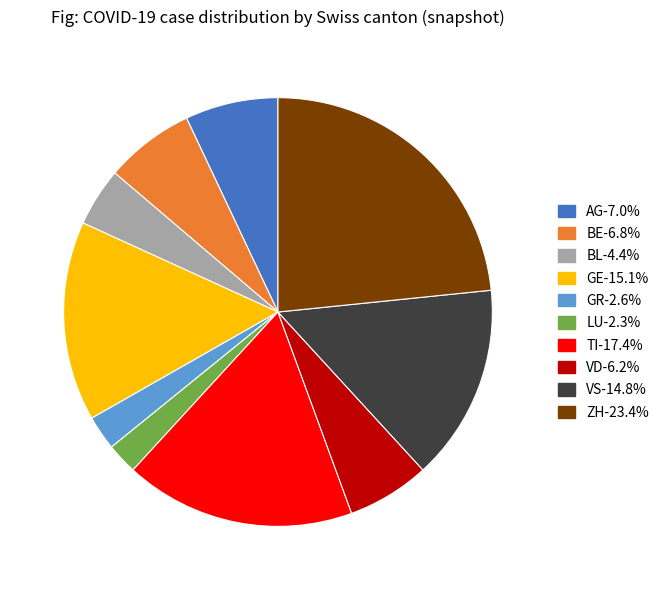

Does any single category account for the majority?

No